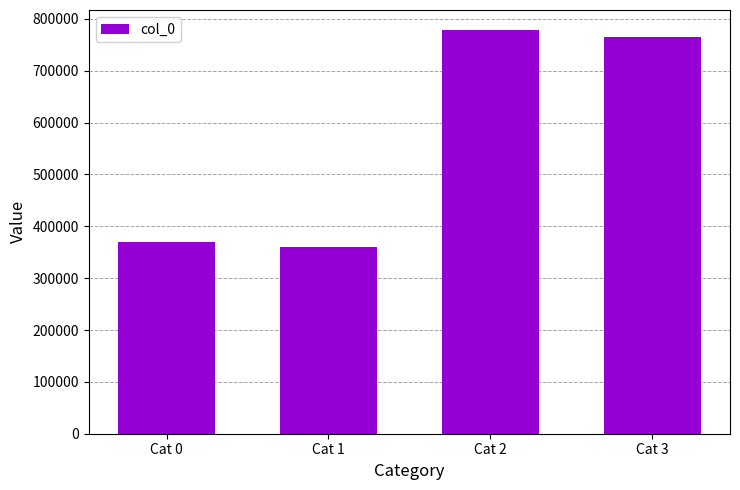

What is the change in value from Cat 2 to Cat 3?

-12537